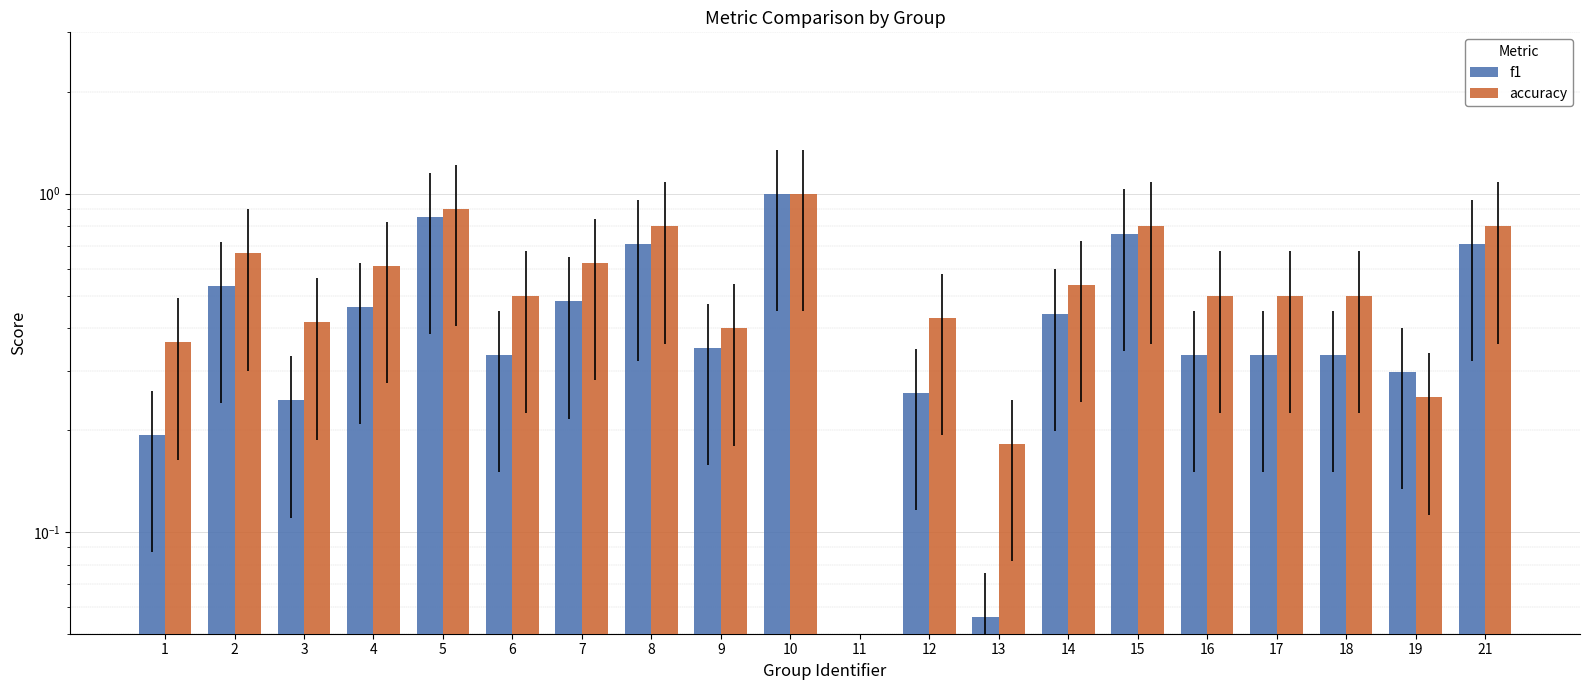

What is the difference between the f1 values at 11 and 1?

0.2